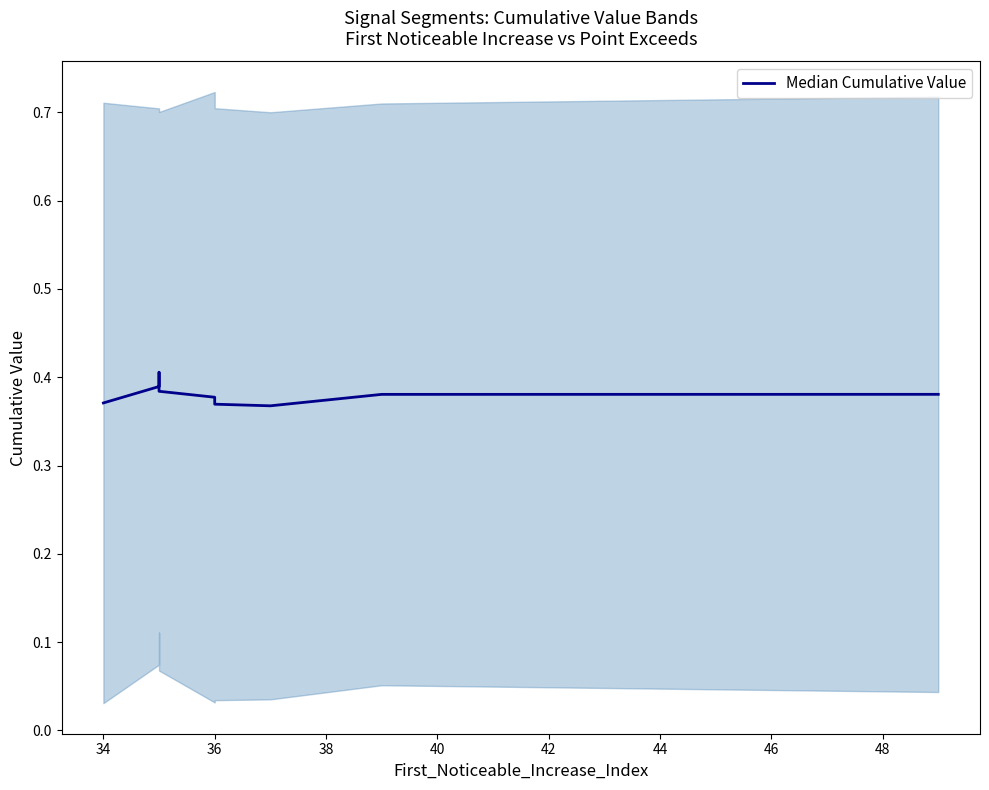

True or false: the data has more than 2 interior local peaks.

False